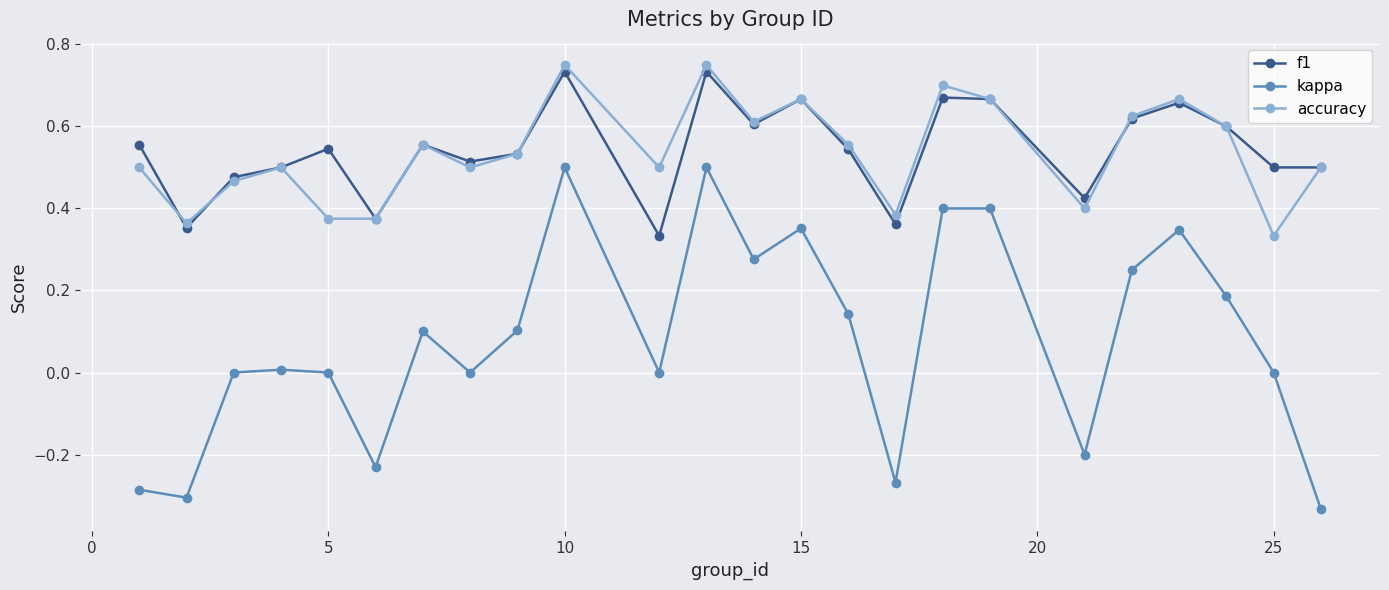

Which series has the largest range (max minus min)?

kappa